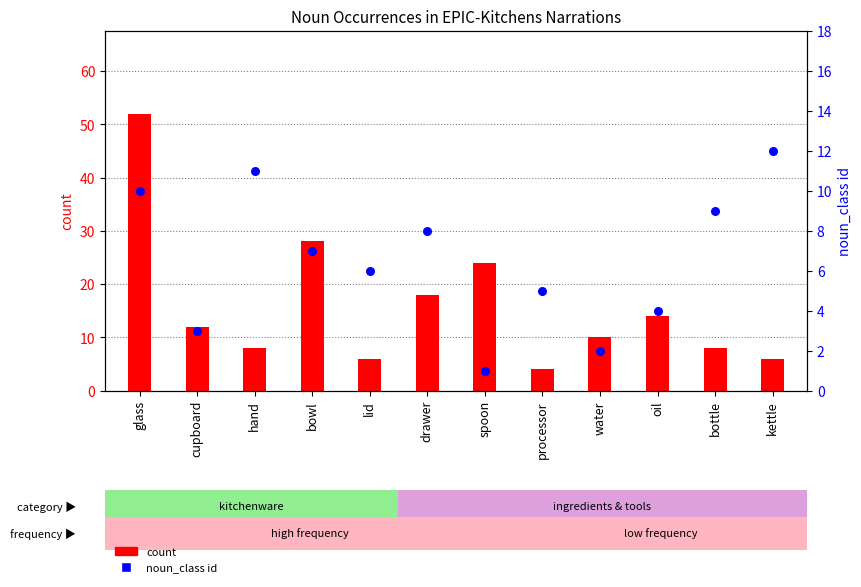

Which series has the largest Y range (max minus min)?

count